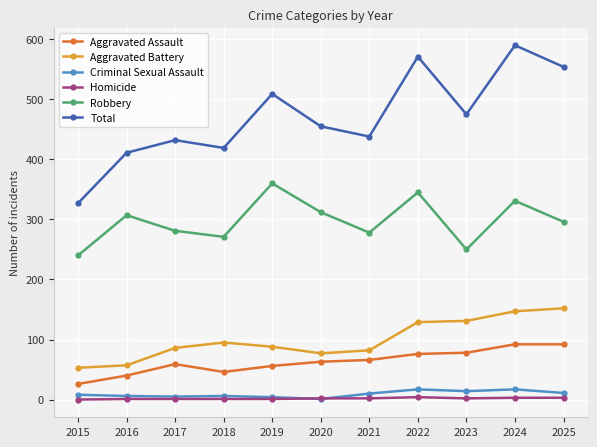

What is the average value of the Total series?

471